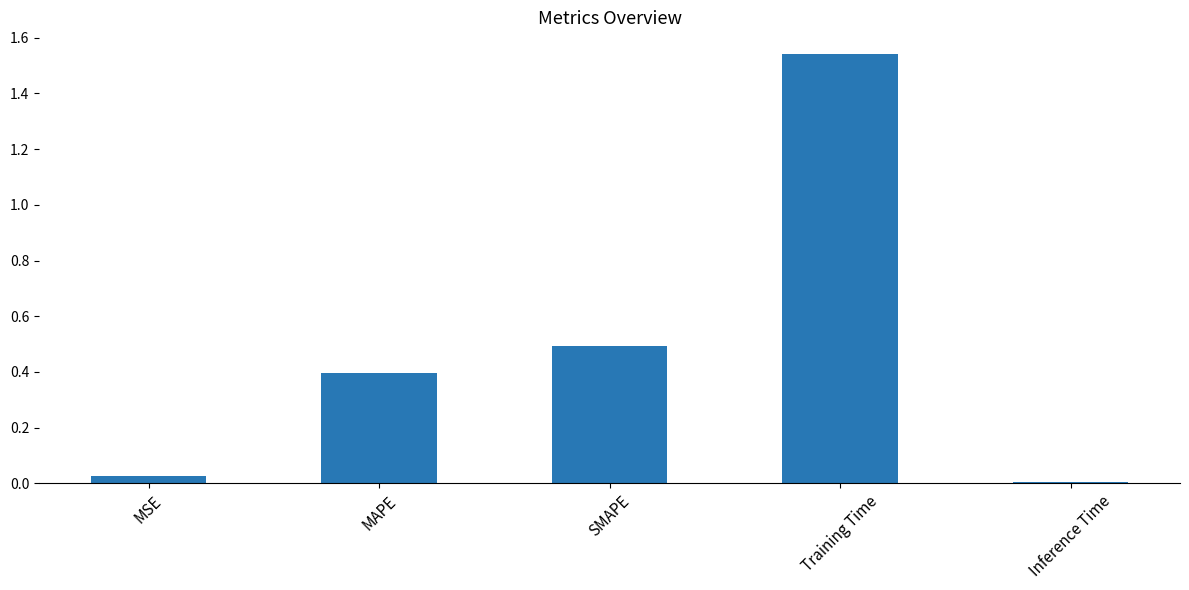

True or false: the data shows 0.0 at Inference Time.

True